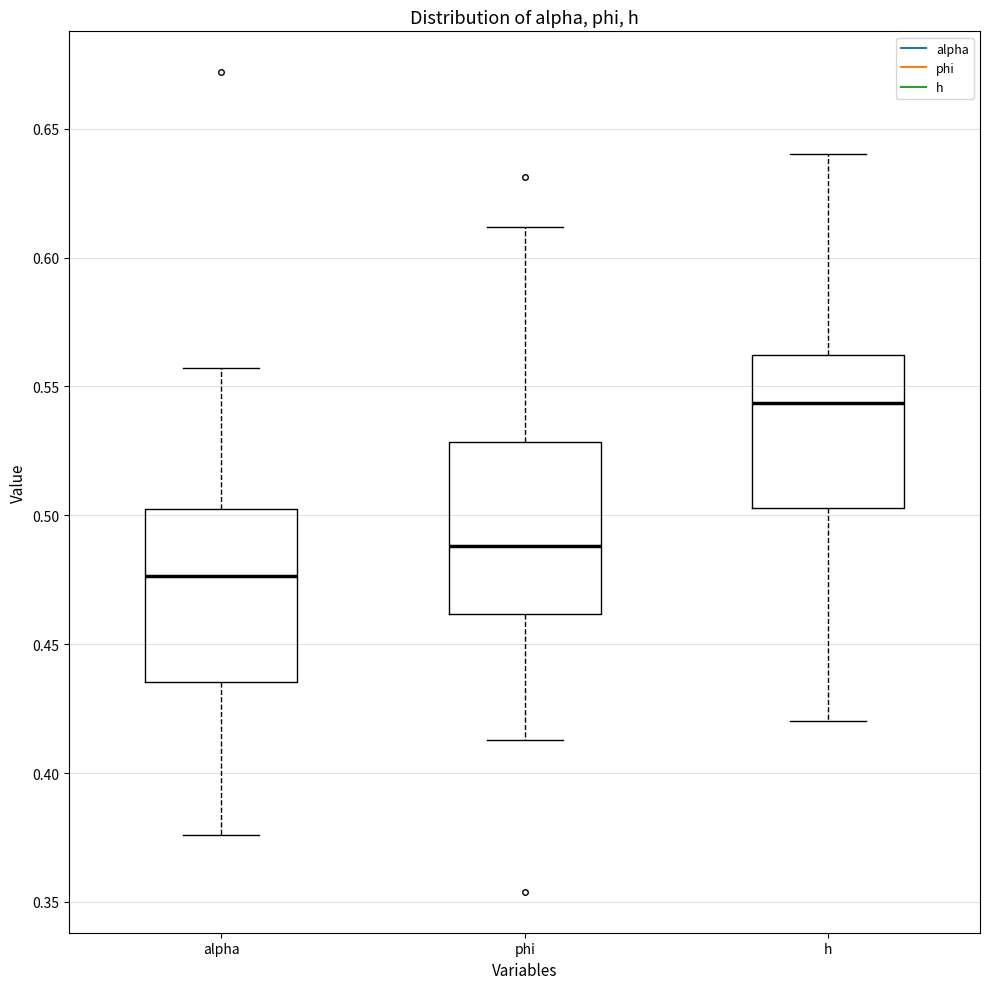

Where is the upper edge of the box for alpha on the y-axis? The values are not printed on the chart, so give them approximately, as read against the axis.

0.500